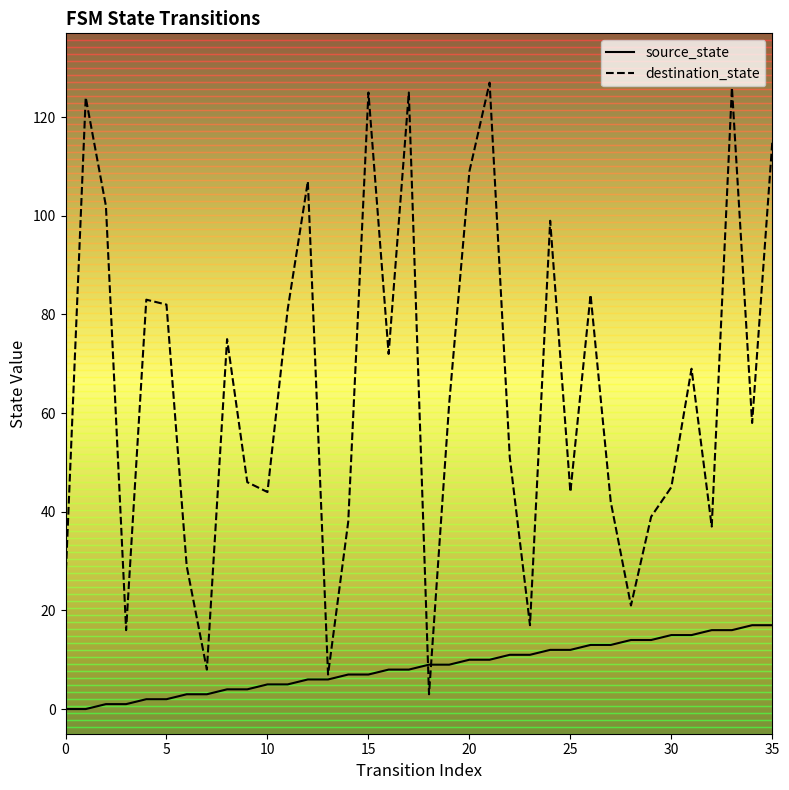

Rank the series by their average value, from highest to lowest.

destination_state, source_state